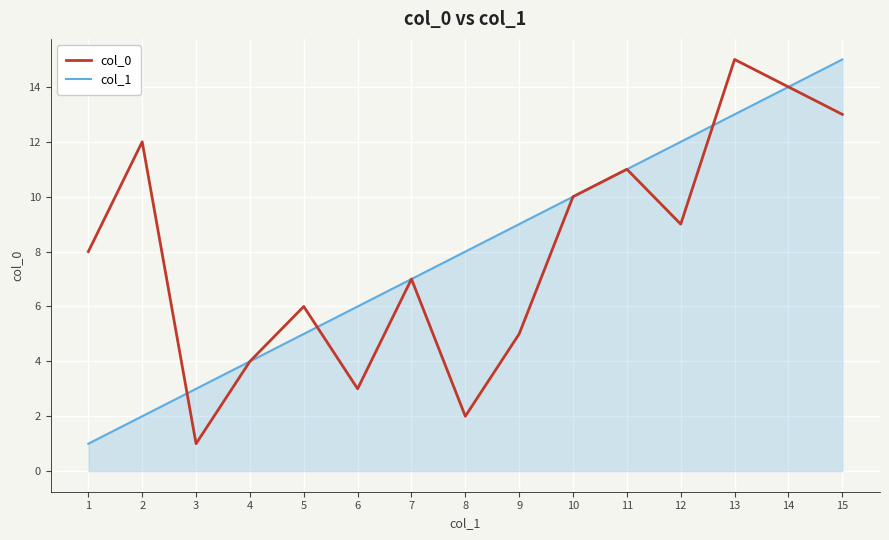

Rank the series at 3 from lowest to highest value.

col_0, col_1